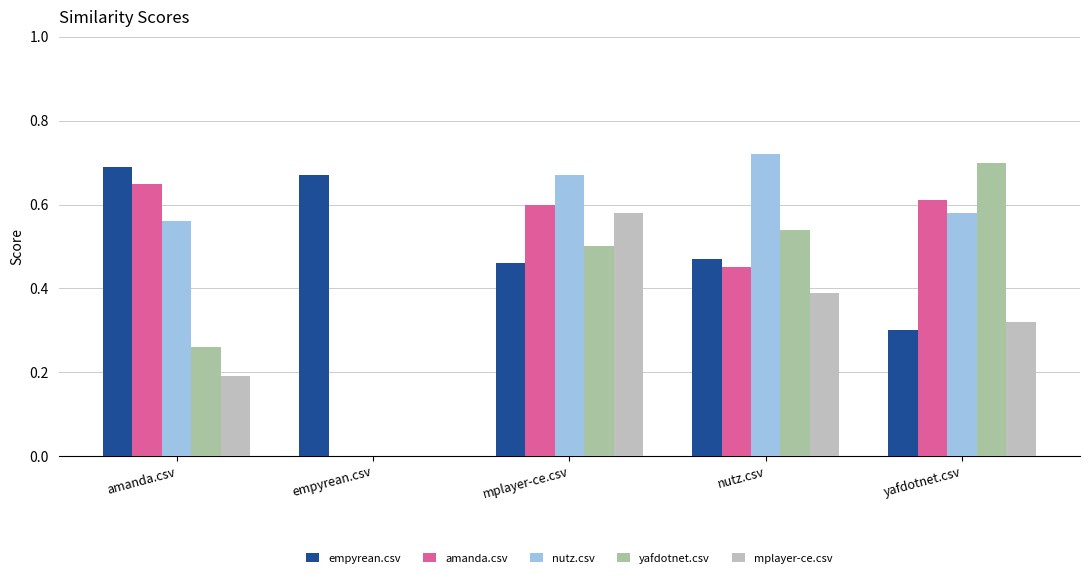

How many positive values does the yafdotnet.csv series have?

4